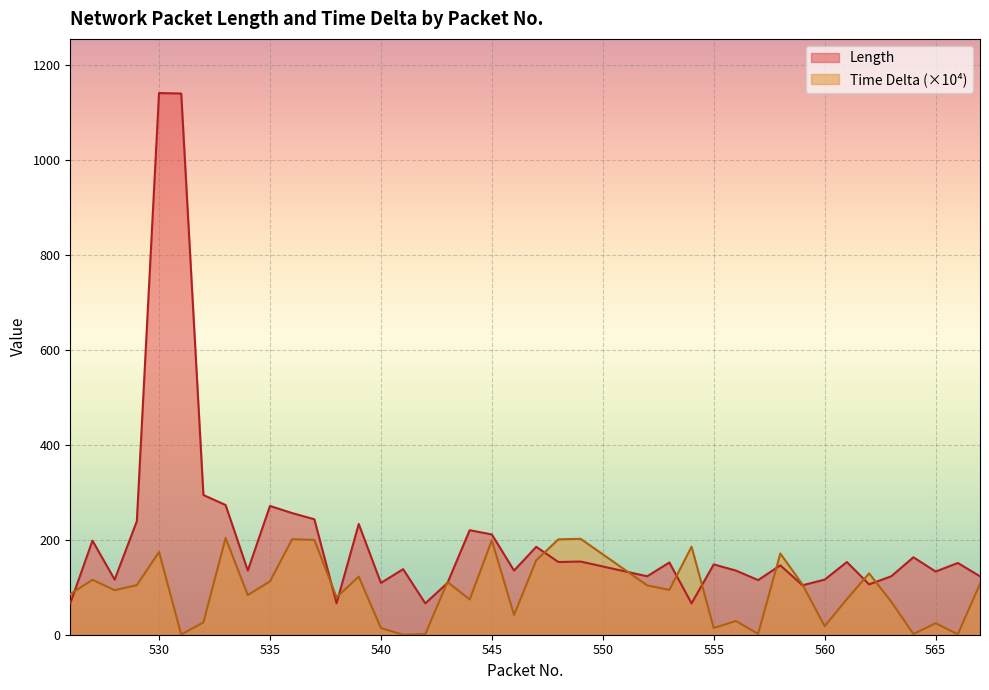

Reading left to right, what are all the values shown in this chart?

Length: 66.0	198.0	116.0	239.0	1140.0	1139.0	294.0	273.0	135.0	271.0	256.0	243.0	66.0	233.0	109.0	138.0	66.0	109.0	220.0	211.0	135.0	185.0	153.0	154.0	123.0	152.0	66.0	148.0	135.0	115.0	146.0	104.0	116.0	153.0	106.0	123.0	163.0	133.0	151.0	123.0
Time Delta: 85.6	115.7	93.7	104.3	174.2	0.4	25.9	203.7	83.4	112.2	201.0	199.6	78.8	122.2	14.0	0.0	1.3	111.0	74.1	198.6	41.5	156.8	200.8	201.8	103.8	94.3	185.3	14.1	28.9	1.6	171.0	105.7	17.9	74.9	129.1	69.5	1.4	24.3	0.8	107.2